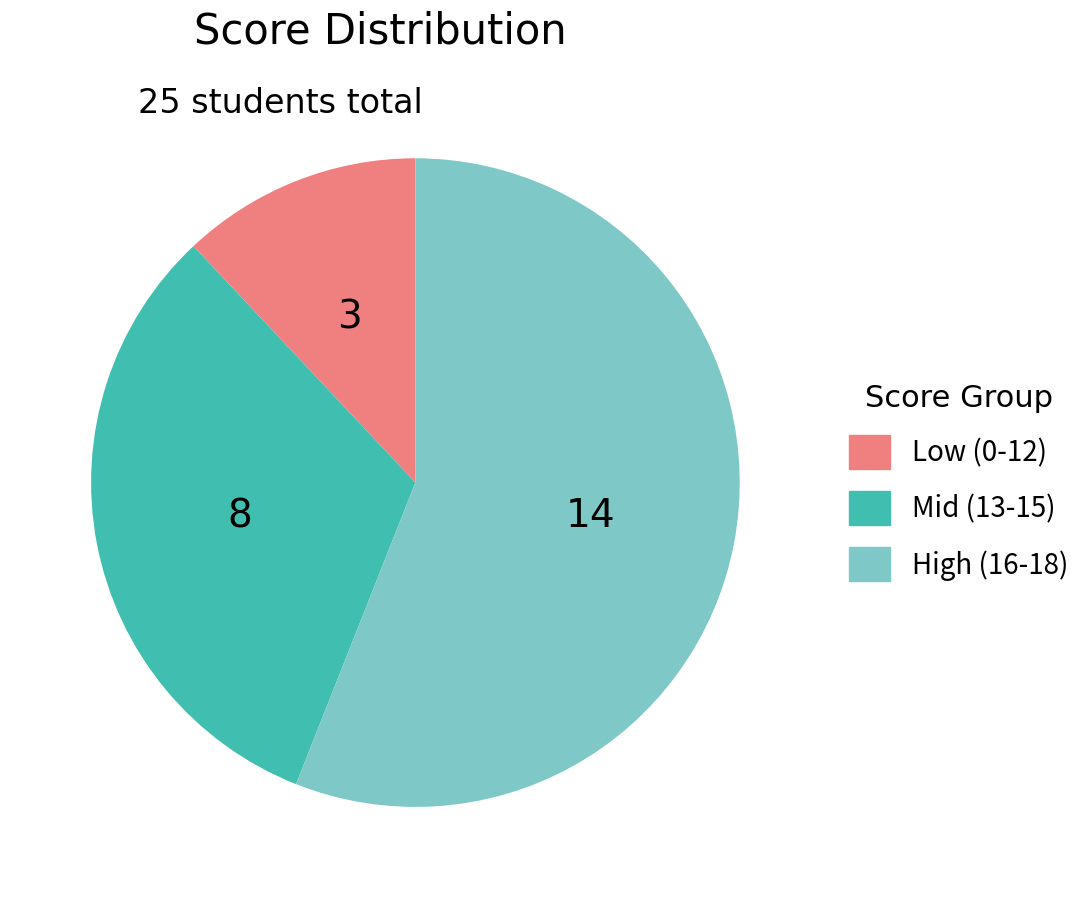

Is there a majority slice in this chart?

Yes